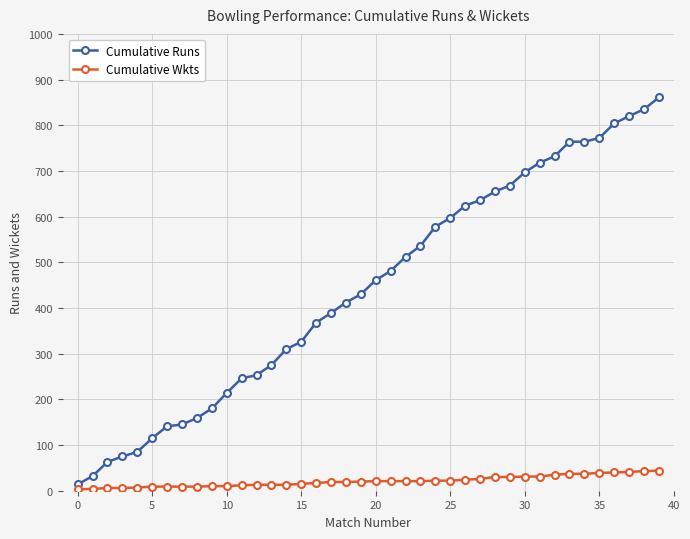

Rank the series by their average value, from lowest to highest.

Cumulative Wkts, Cumulative Runs